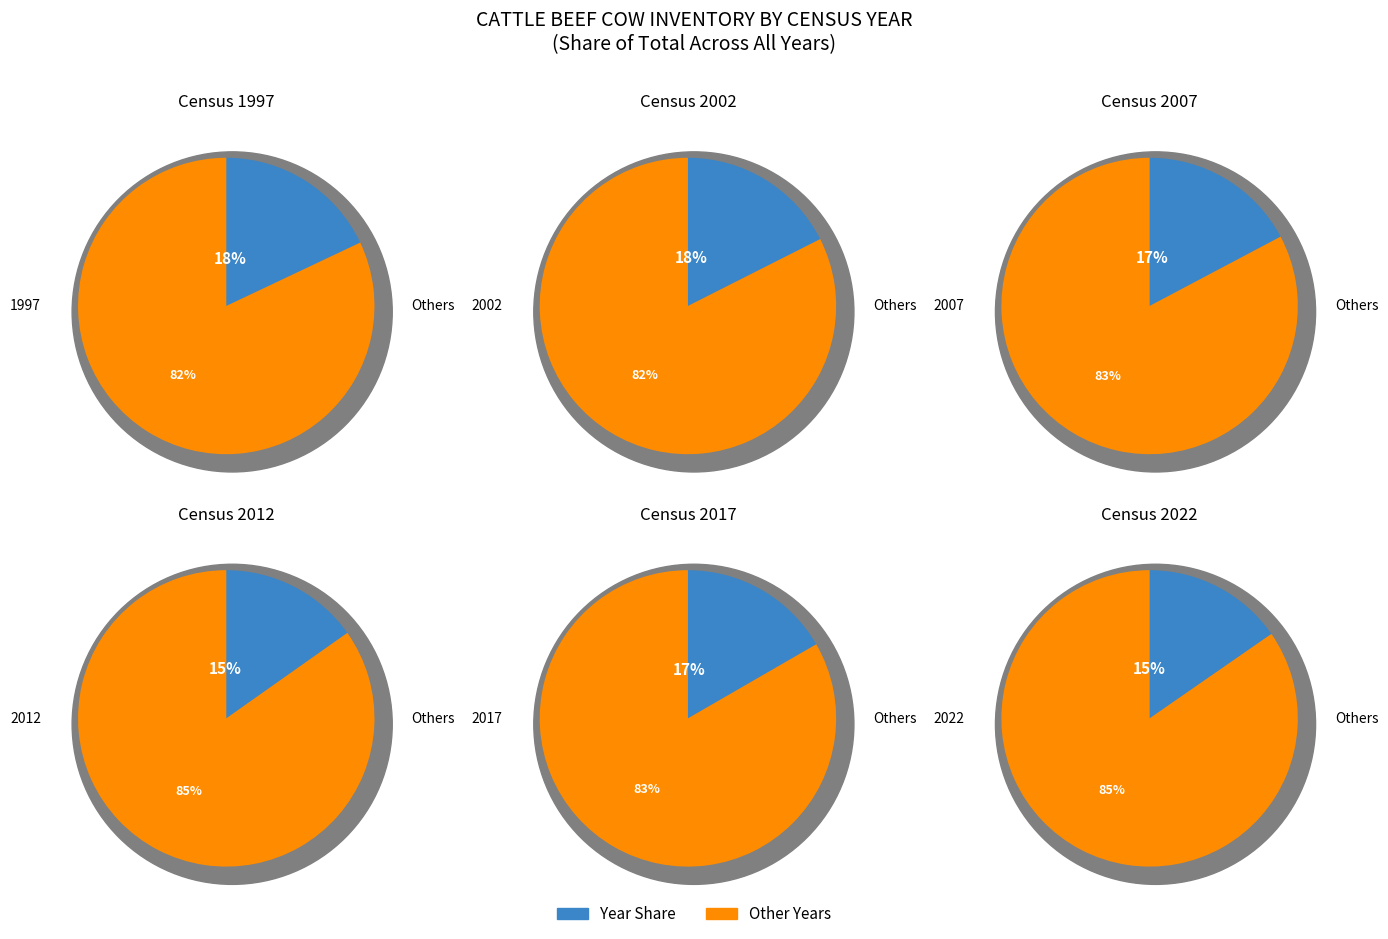

Does 2007 account for over 50% of the chart?

No